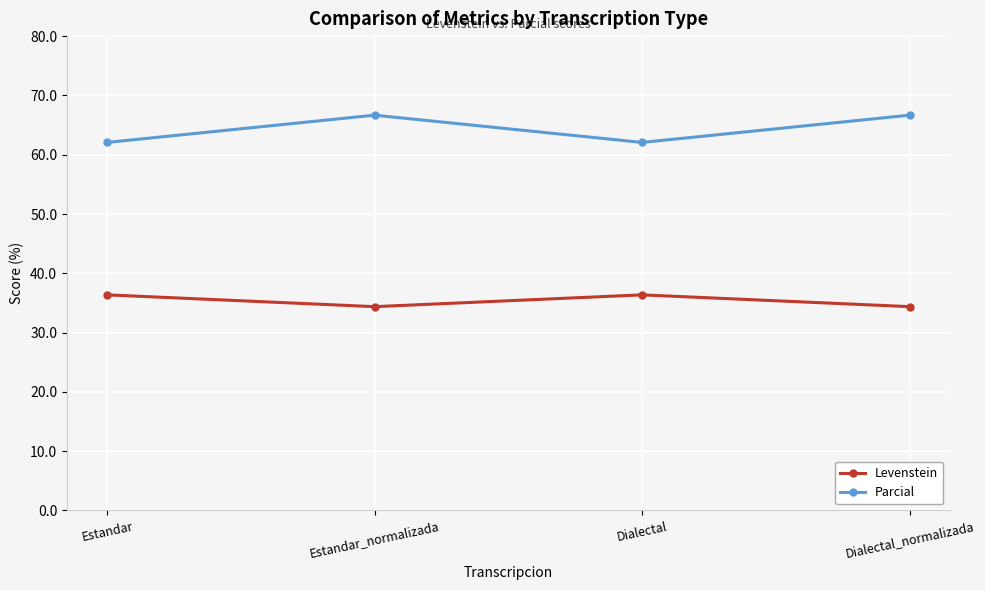

What is the difference between the highest and lowest values at Estandar_normalizada?

32.3